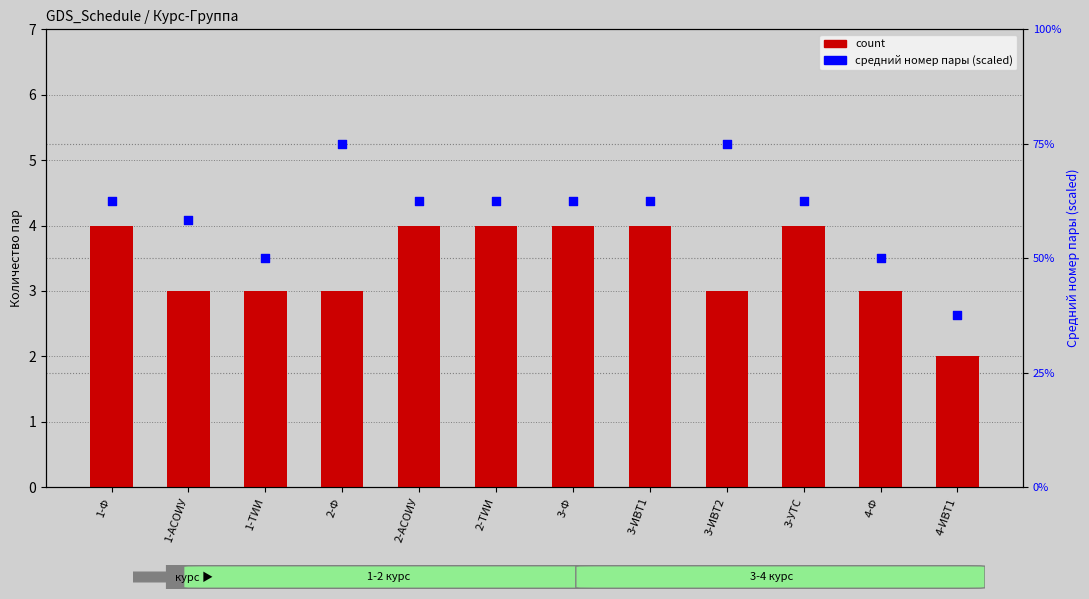

What is the total value across all series at 2-АСОИУ?

66.5